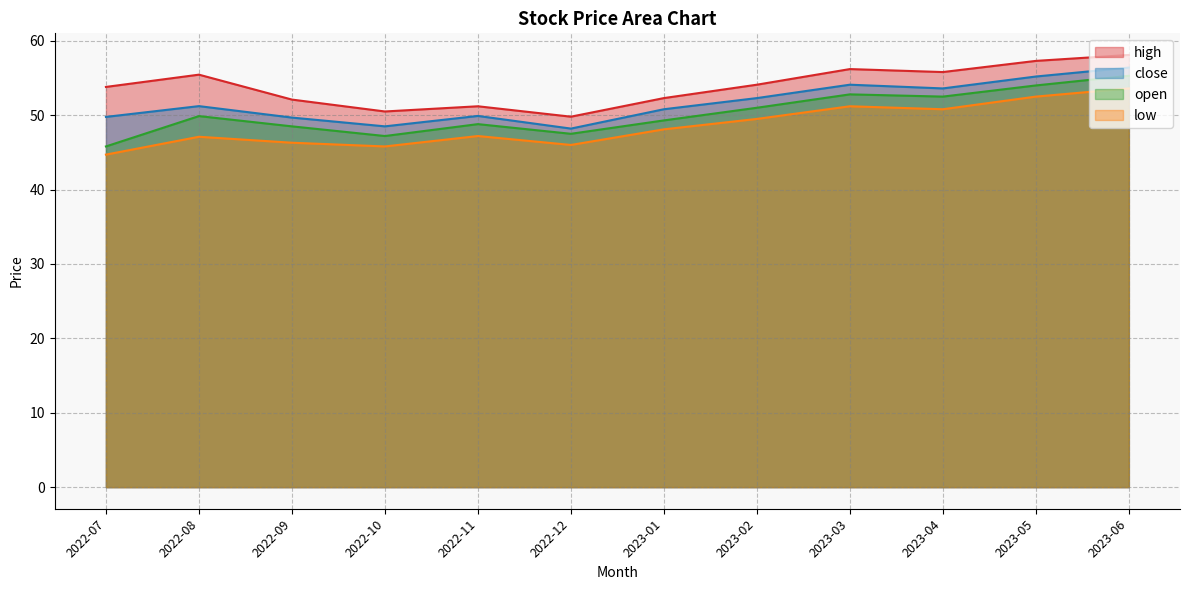

What is the difference between the highest and lowest values at 2023-05?

4.8